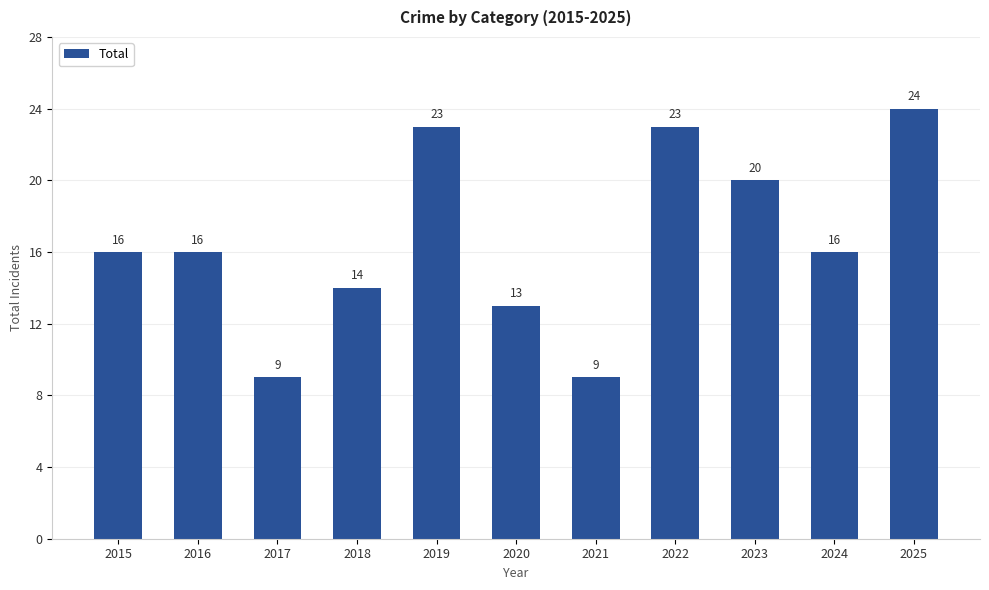

Is it true that the value at 2024 is 16?

True